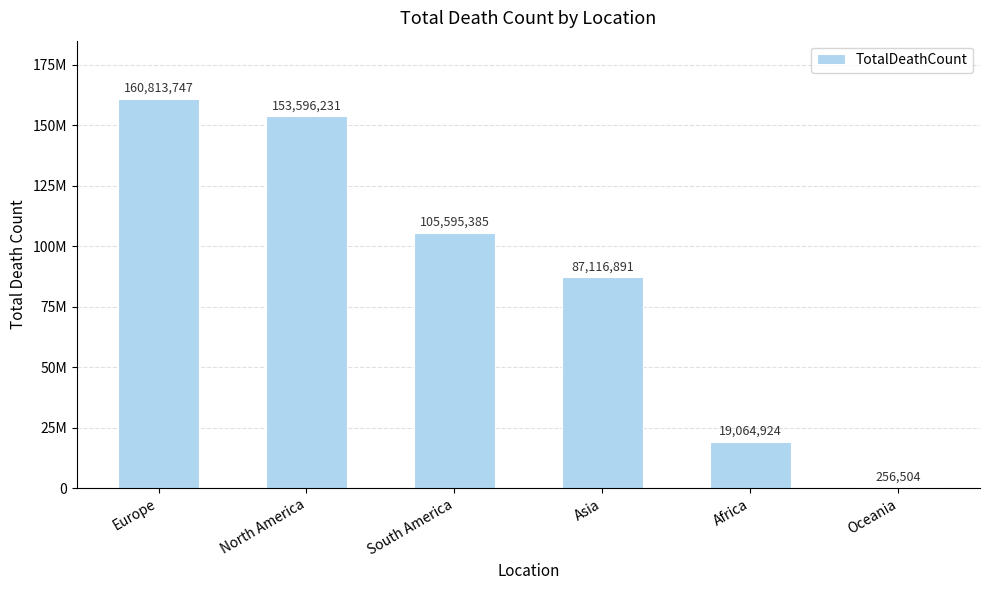

Are the bars horizontal?

No